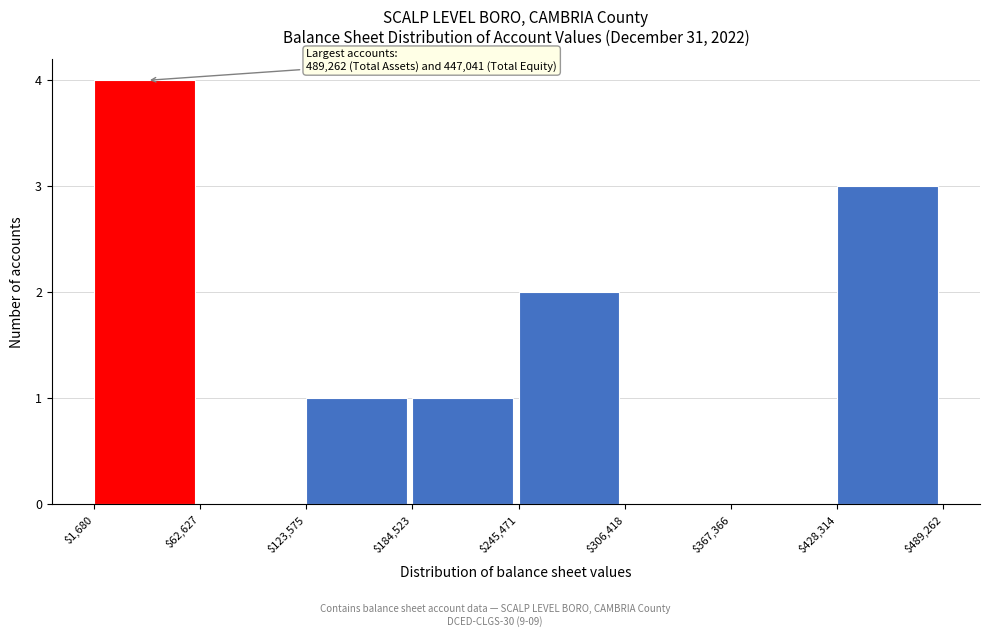

Over which range of the x-axis is the bar tallest?

$1,680 to $62,627